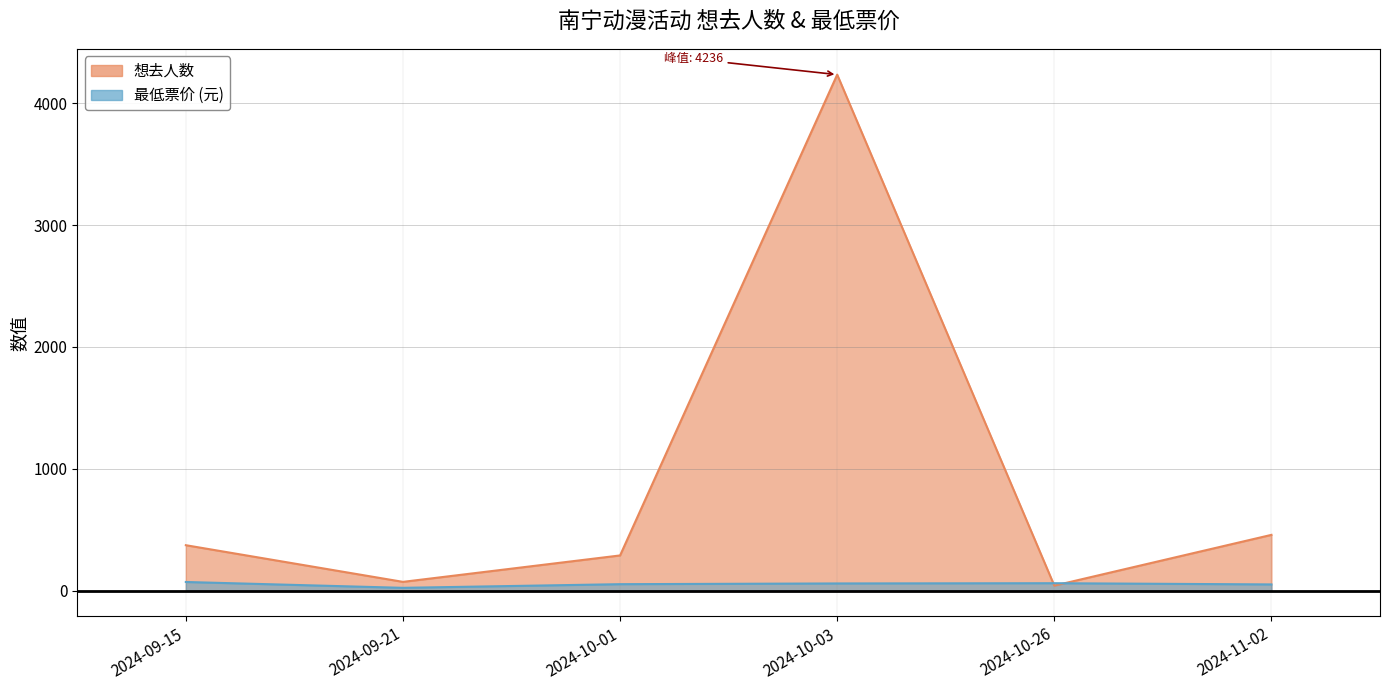

What is the sum of all 最低票价 values?

312